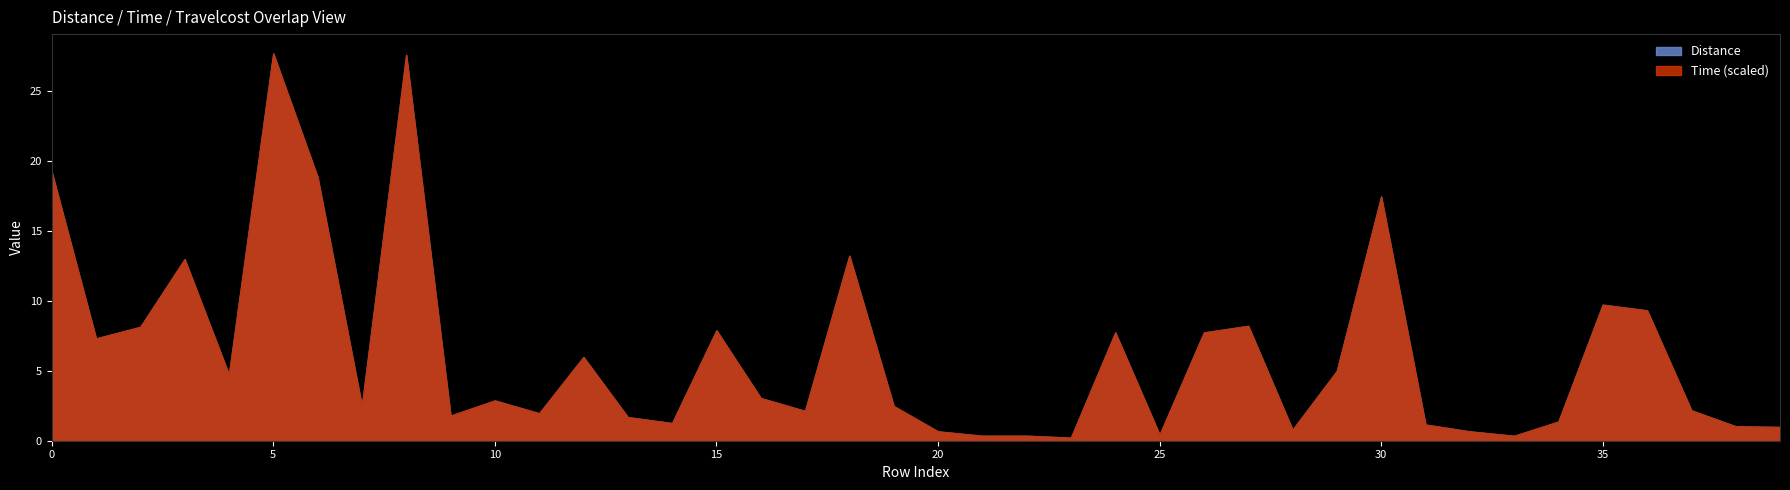

Does the chart have visible grid lines?

No